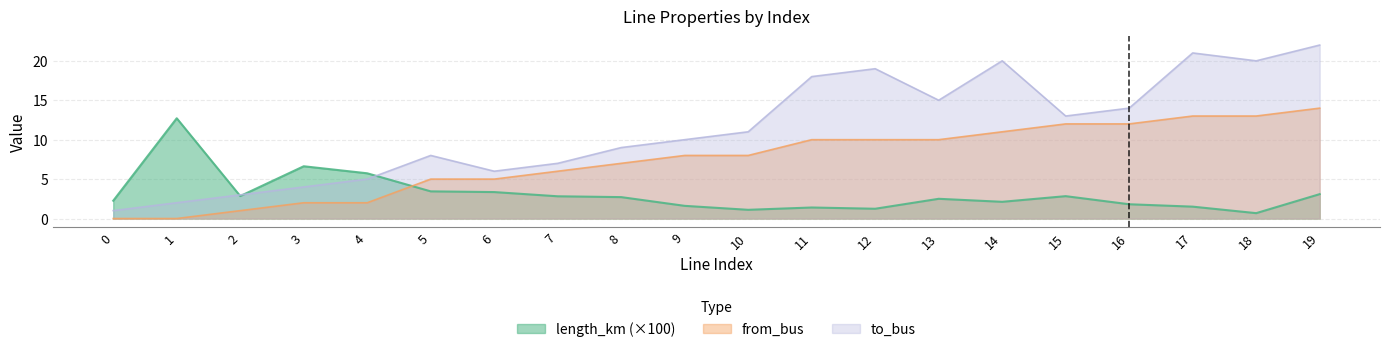

What value does the length_km series have at 13?

2.5